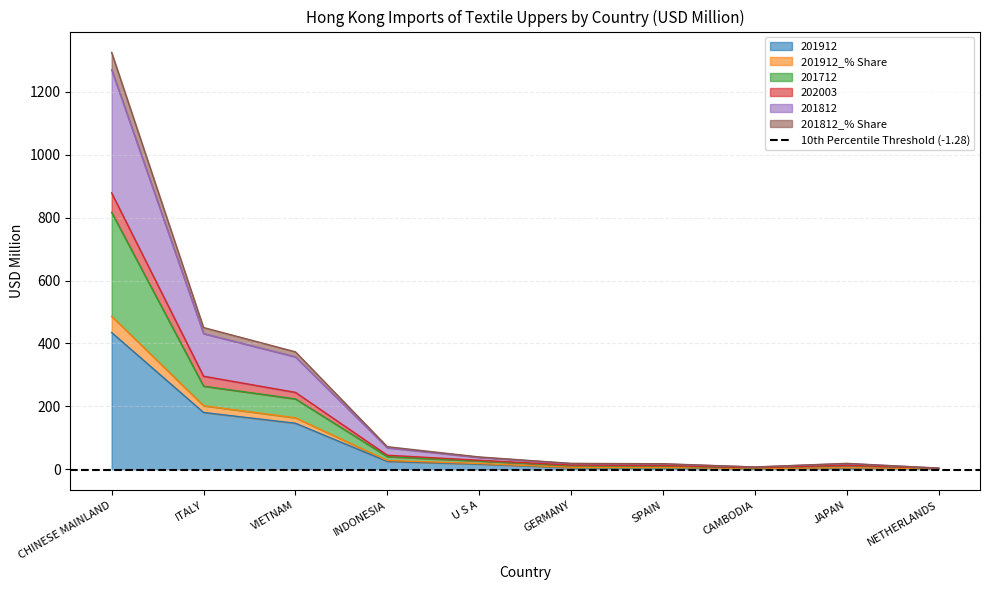

True or false: 201812_% Share and 201712 intersect in this chart.

False